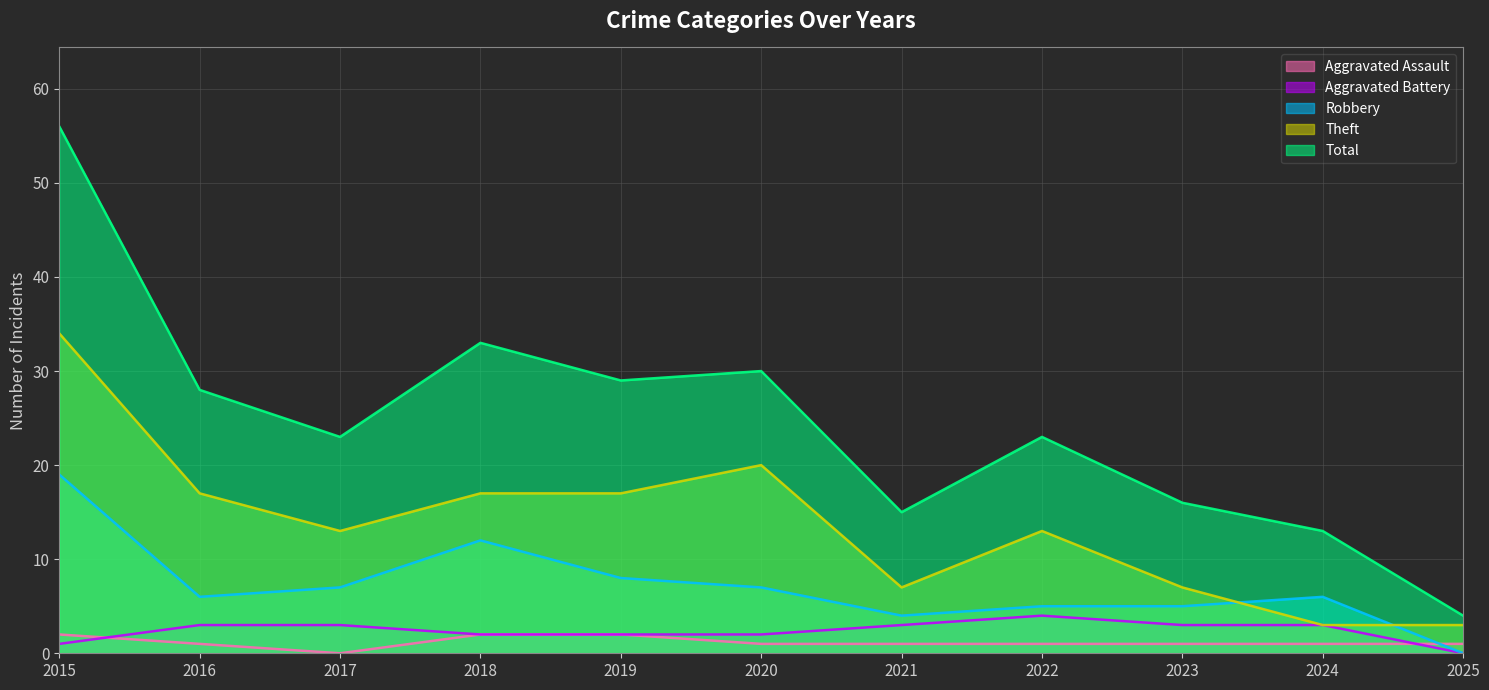

How many values in the Aggravated Assault series exceed 1?

3